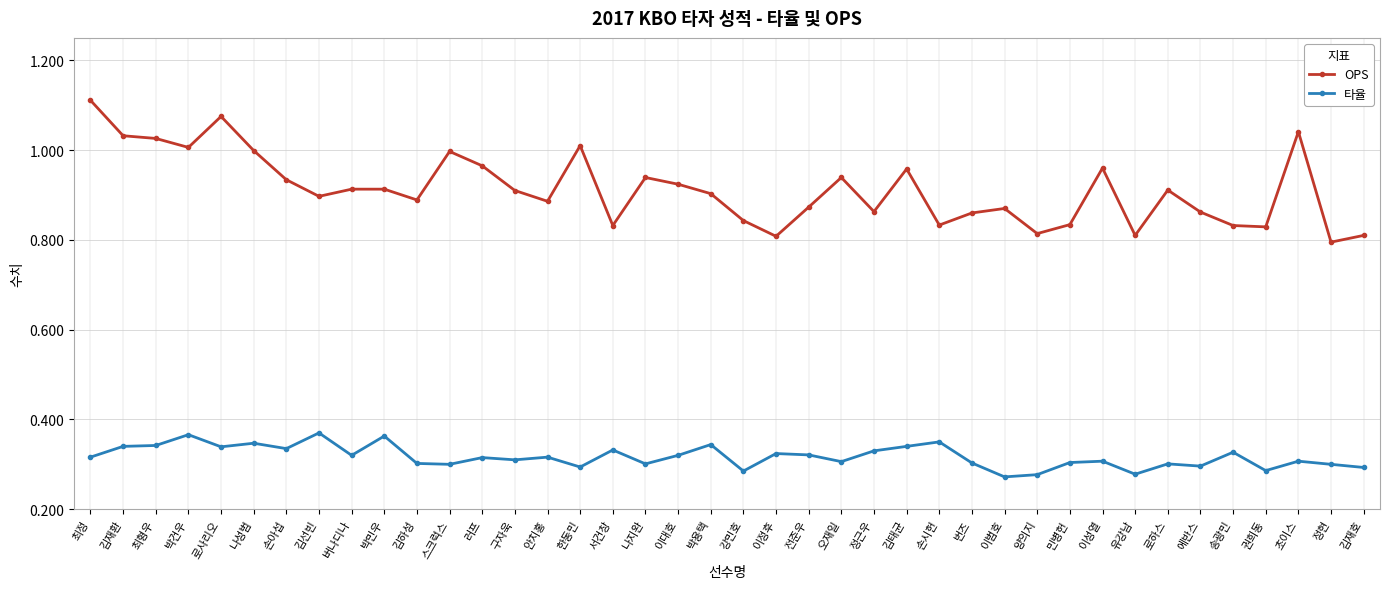

True or false: 타율 has more than 1 interior local peaks.

True